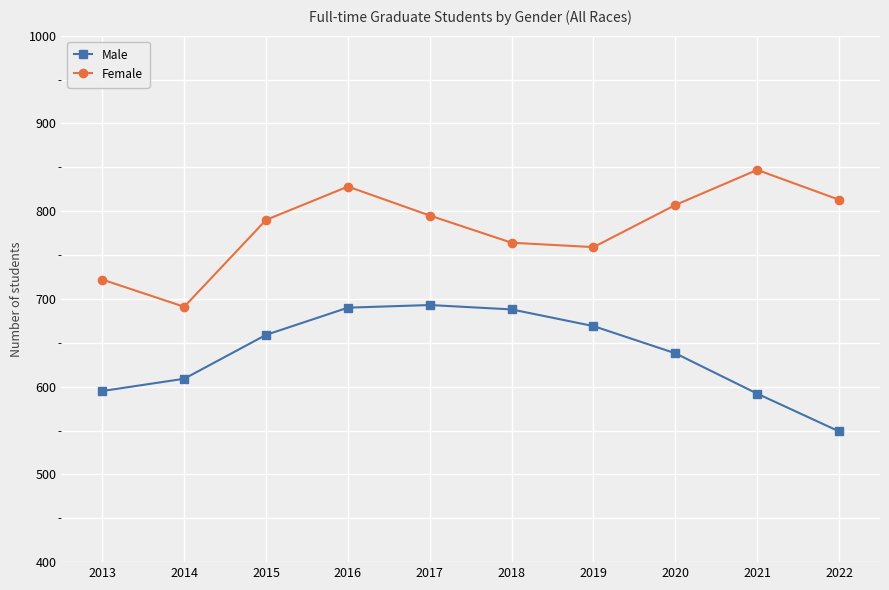

What is the lowest value of the Female series?

691